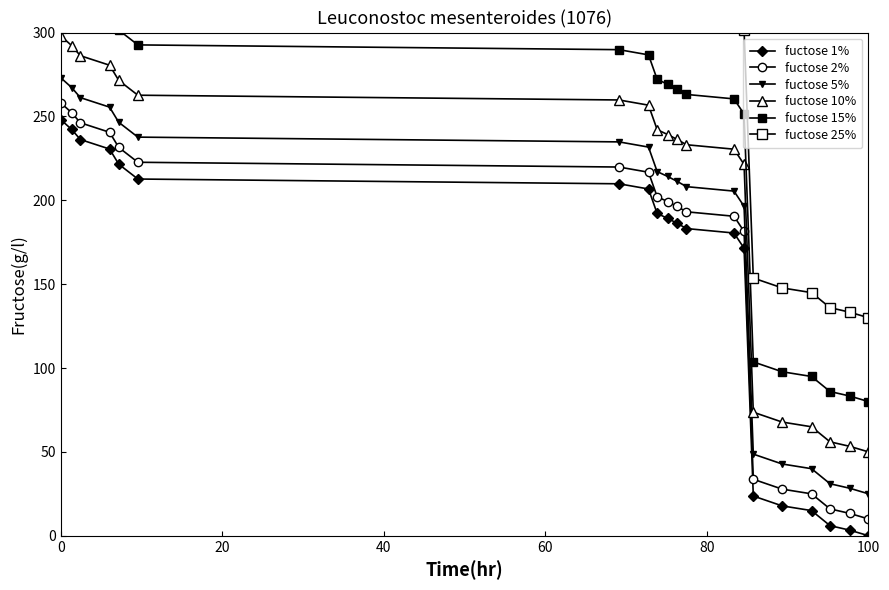

Reading right to left, what are all the values shown in this chart?

fuctose 1%: 0.1	3.4	6.0	15.0	17.8	23.7	171.4	180.5	183.1	186.4	189.2	192.1	206.7	209.8	212.7	221.5	230.6	236.2	242.2	248.0
fuctose 2%: 10.0	13.4	16.0	25.0	27.8	33.7	181.4	190.5	193.1	196.4	199.2	202.1	216.7	219.8	222.7	231.5	240.5	246.2	252.2	258.0
fuctose 5%: 25.0	28.3	31.0	40.0	42.8	48.7	196.4	205.5	208.1	211.3	214.2	217.1	231.7	234.8	237.6	246.5	255.5	261.2	267.2	273.0
fuctose 10%: 50.0	53.3	56.0	65.0	67.8	73.7	221.4	230.5	233.1	236.3	239.2	242.1	256.7	259.8	262.6	271.5	280.5	286.2	292.2	298.0
fuctose 15%: 80.0	83.3	86.0	95.0	97.8	103.7	251.4	260.4	263.1	266.3	269.2	272.1	286.7	289.8	292.6	301.5	310.5	316.2	322.2	328.0
fuctose 25%: 130.0	133.3	136.0	144.9	147.8	153.6	301.4	310.4	313.1	316.3	319.2	322.1	336.7	339.8	342.6	351.5	360.5	366.2	372.2	377.9